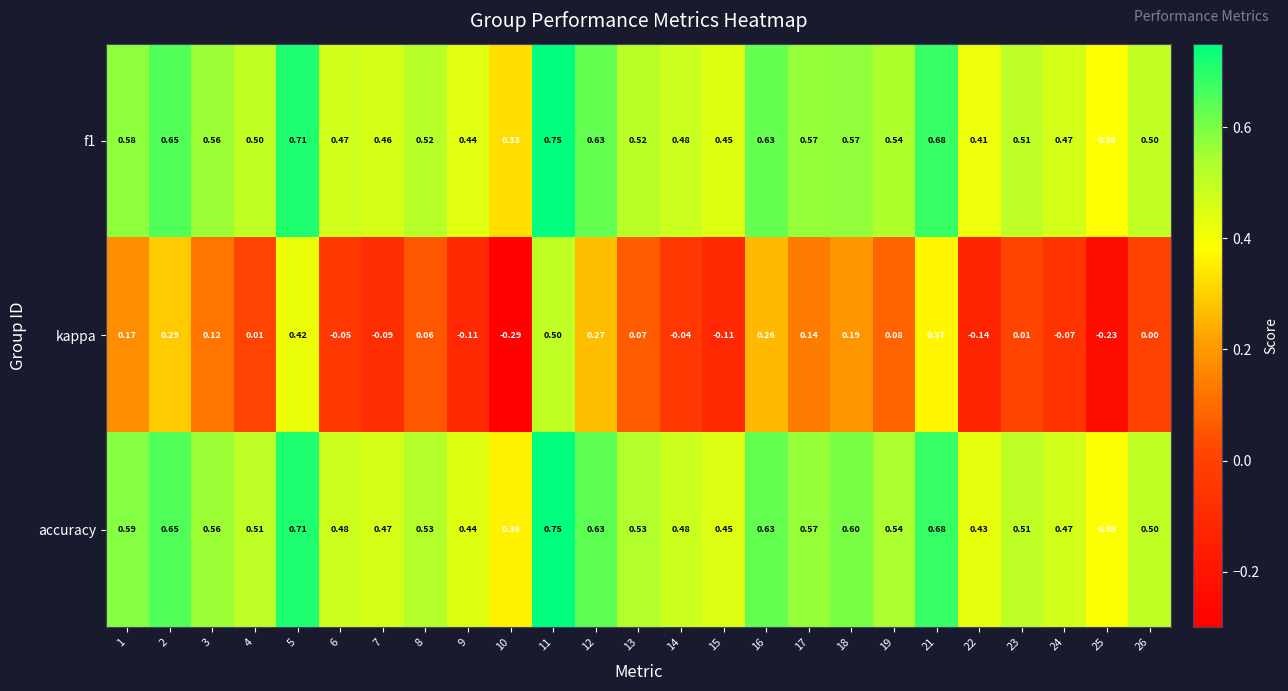

Which series has the largest total across all categories?

accuracy